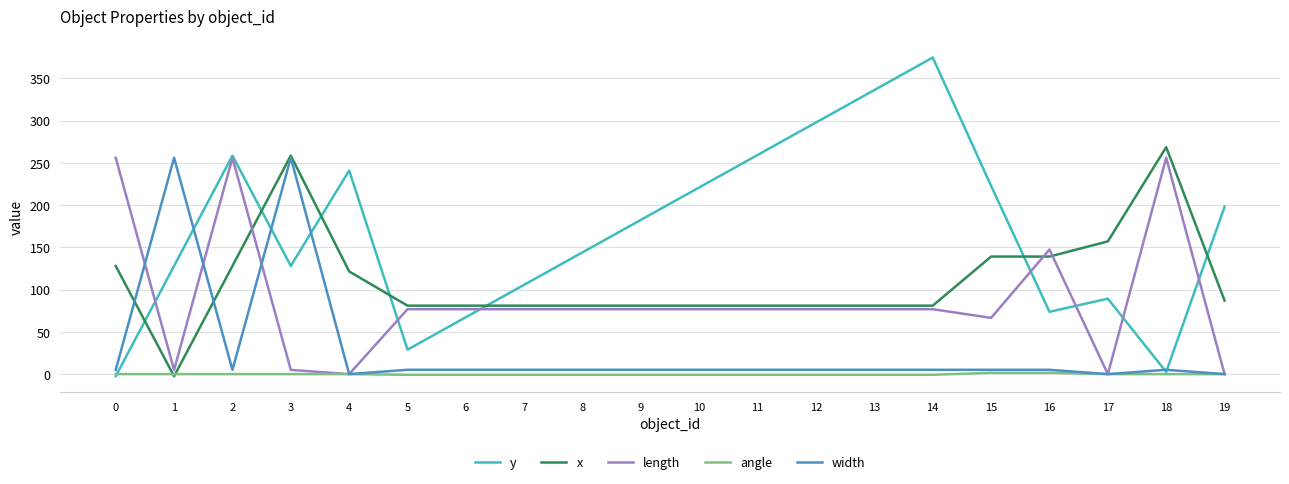

At which category does the chart reach its peak across all series?

14